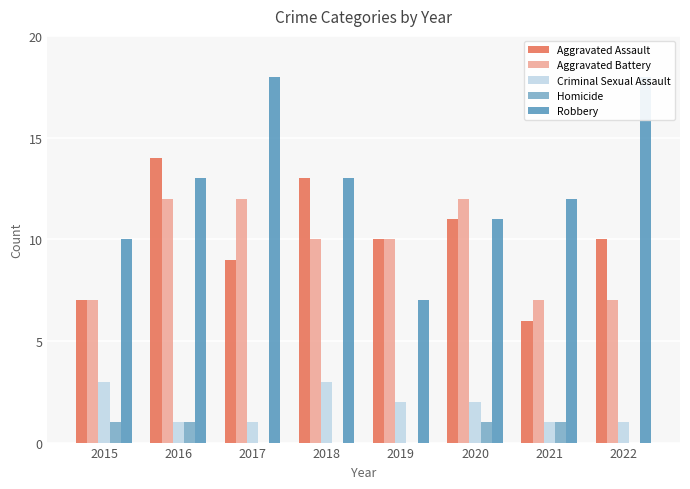

Which category has the lowest value in the Homicide series?

2017